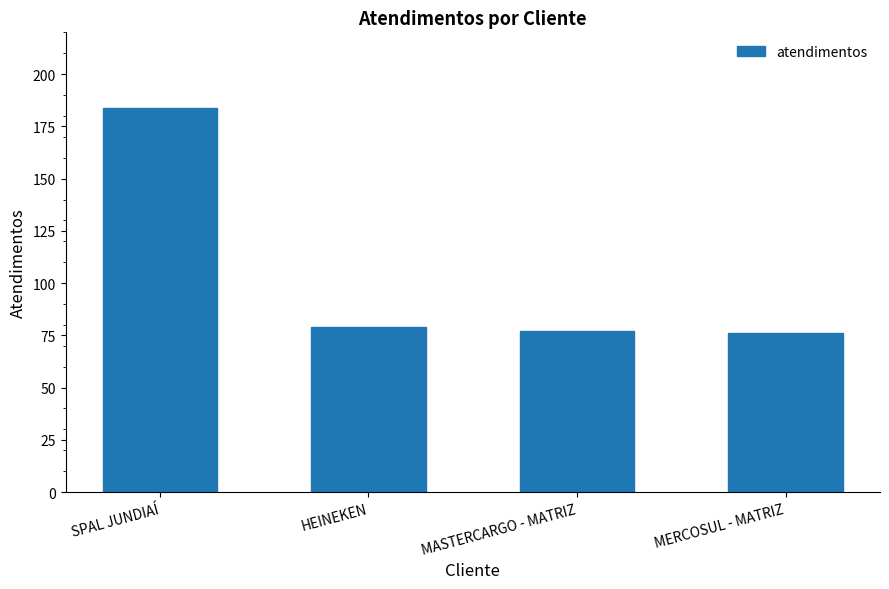

What is the greatest value displayed?

184